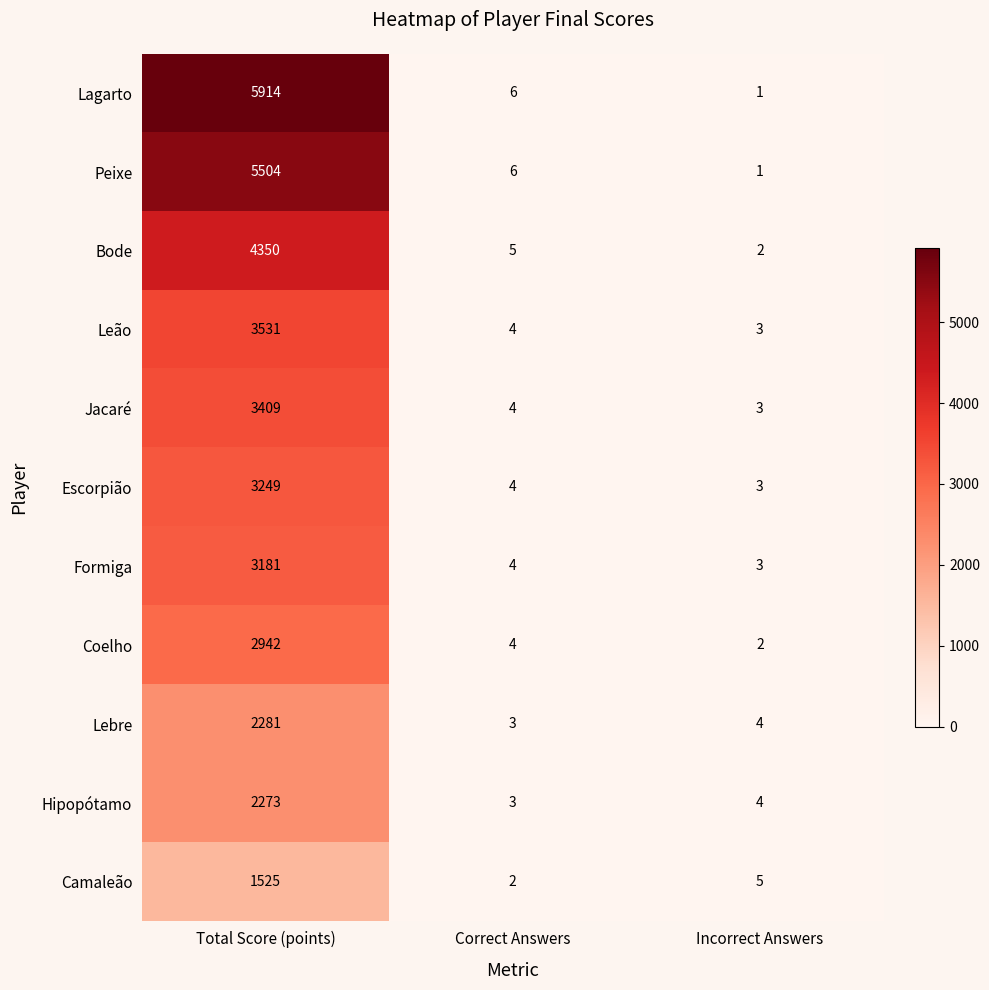

What is the sum of the Jacaré values at Incorrect Answers and Total Score (points)?

3412